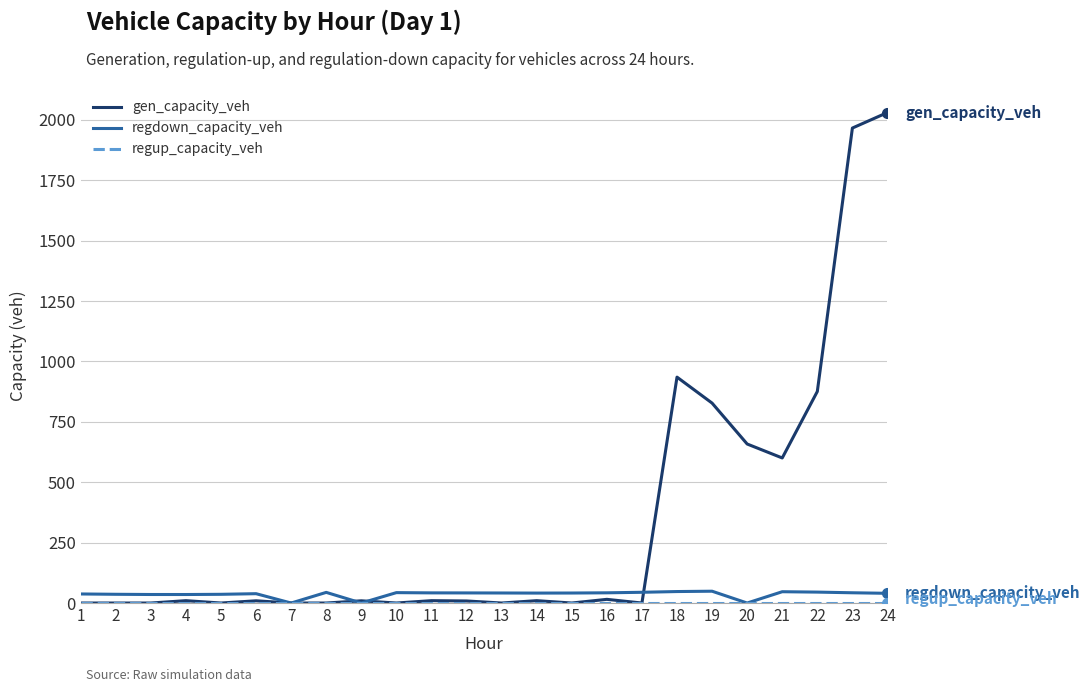

Does the chart display data point markers on the line(s)?

No